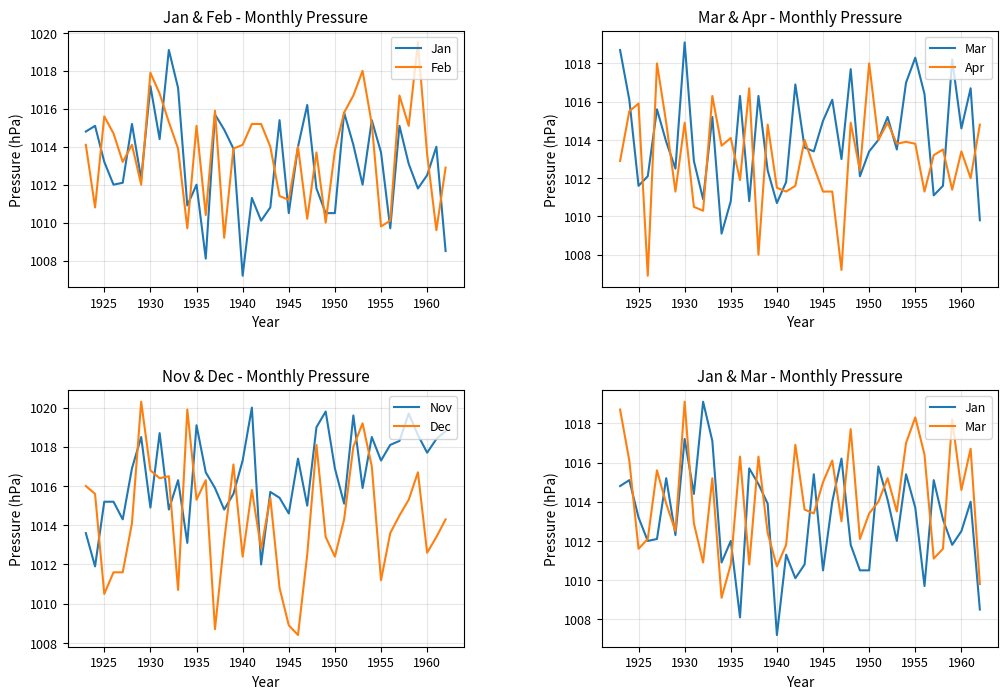

Is this an area chart (filled region under the line)?

No